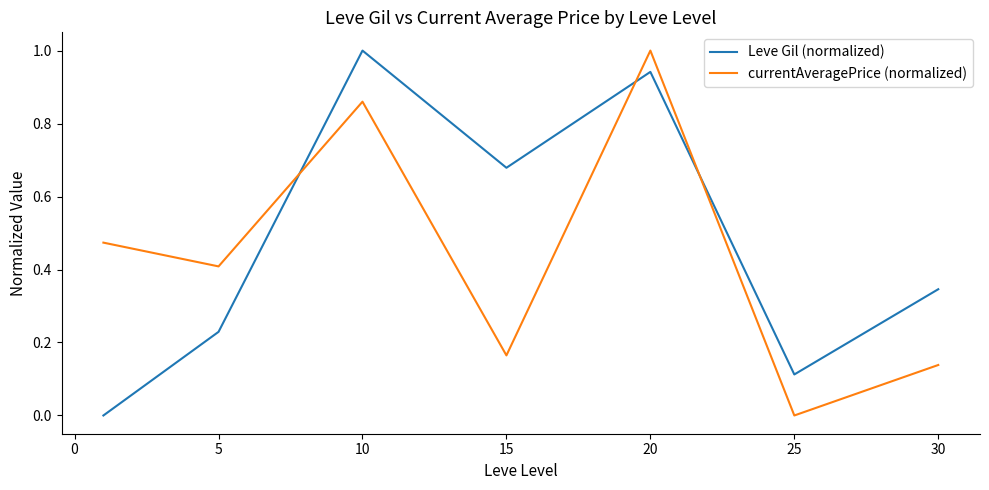

What is the difference between the maximum and minimum values in the Leve Gil (normalized) series?

1.0